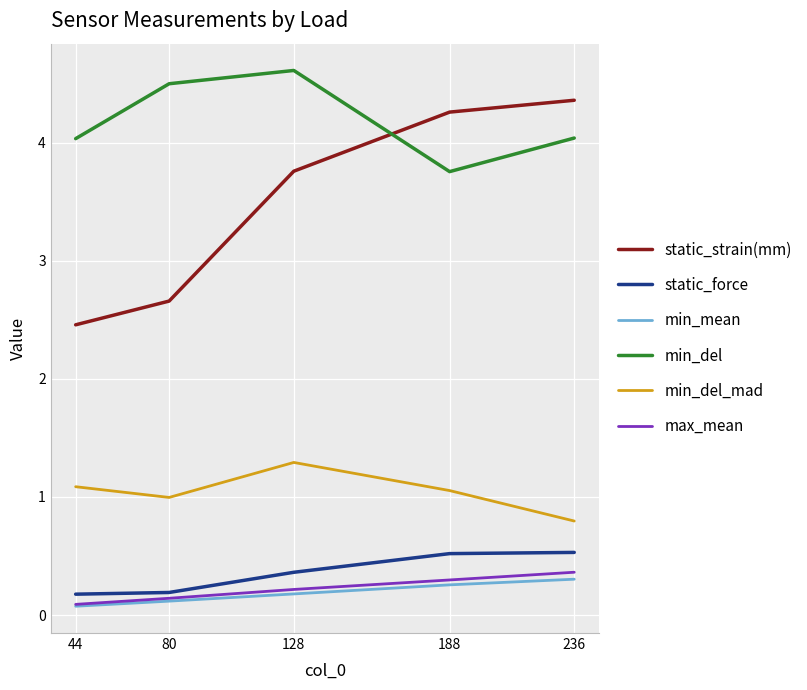

What is the greatest value displayed?

4.6